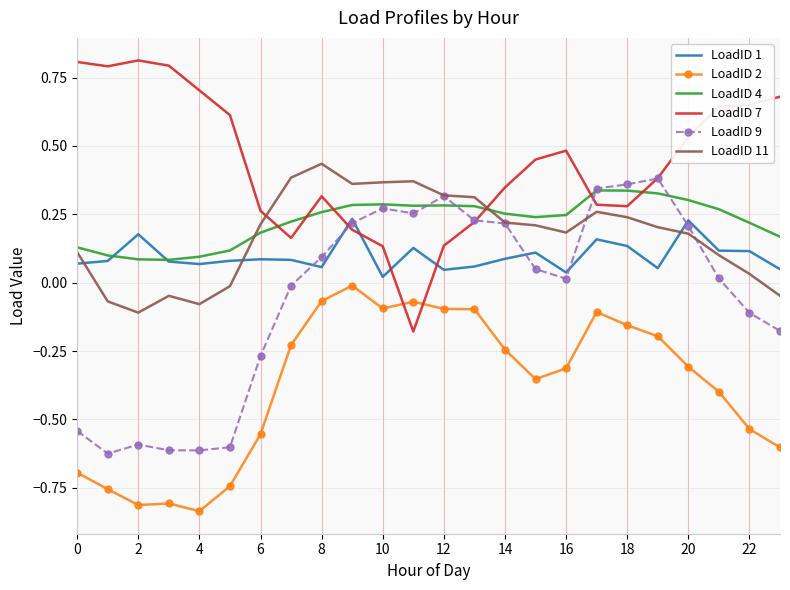

True or false: LoadID 2 and LoadID 9 intersect in this chart.

False